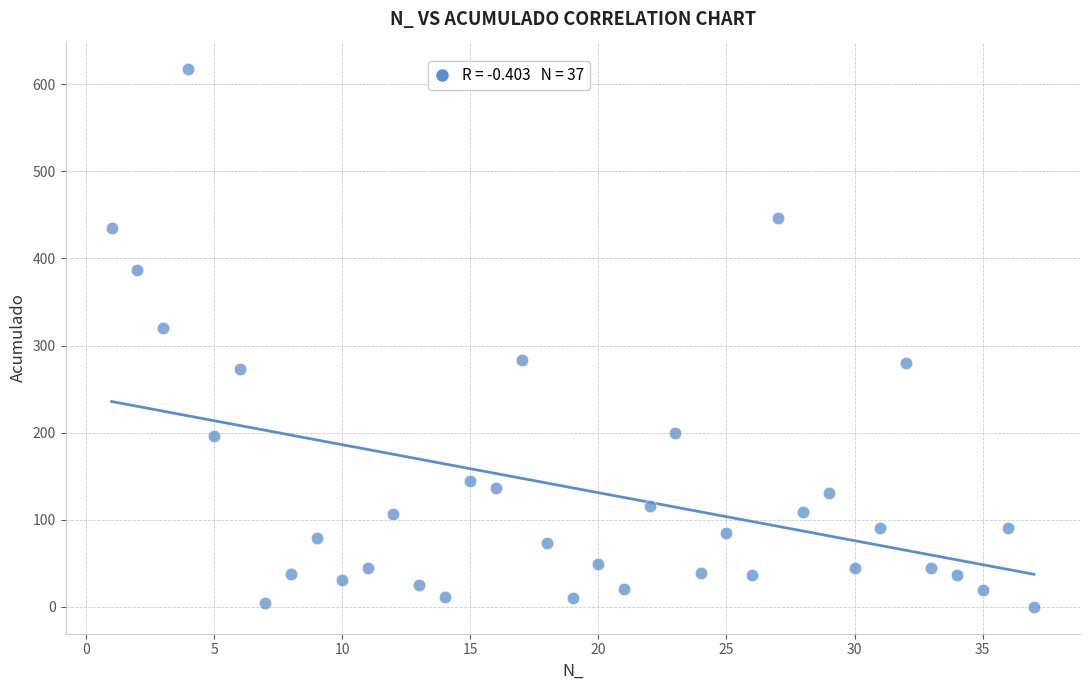

What Y value in the scatter plot is closest to 309?

320